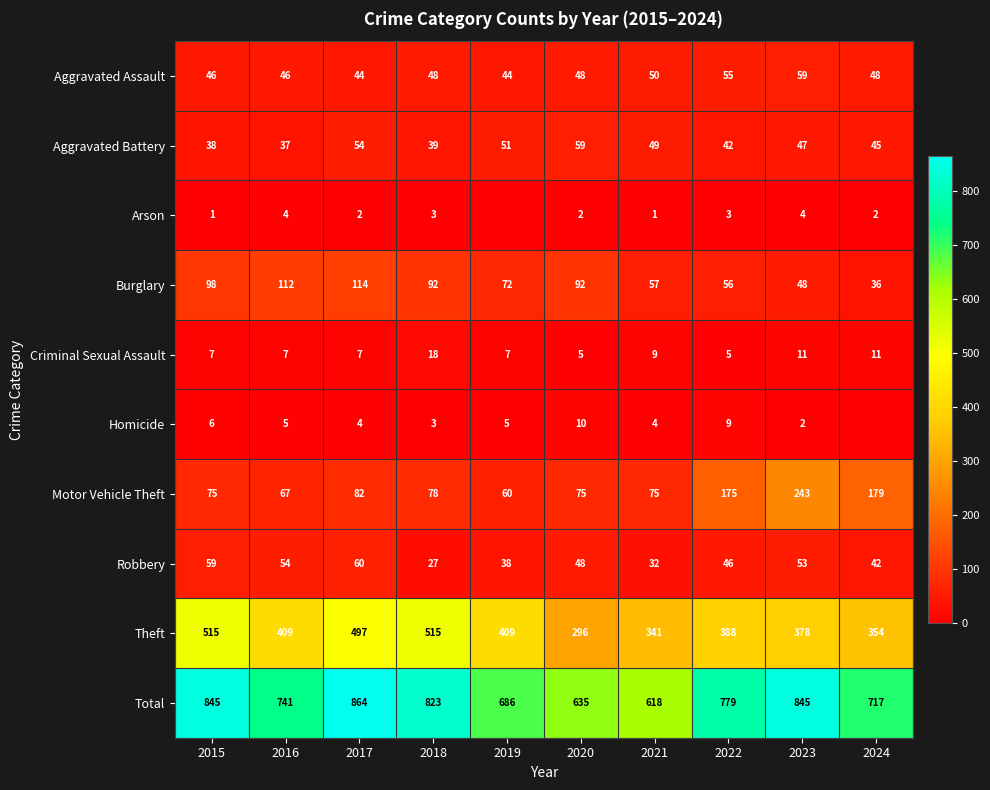

What is the greatest value displayed?

864